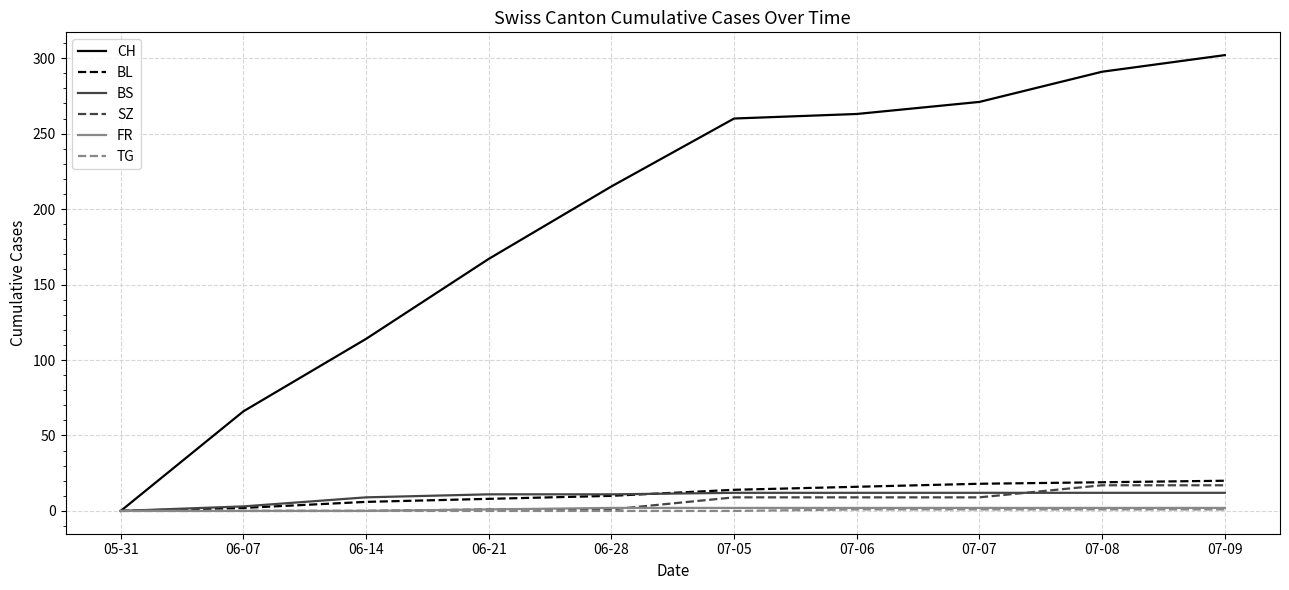

The BS series shows 12 at 07-06. True or false?

True